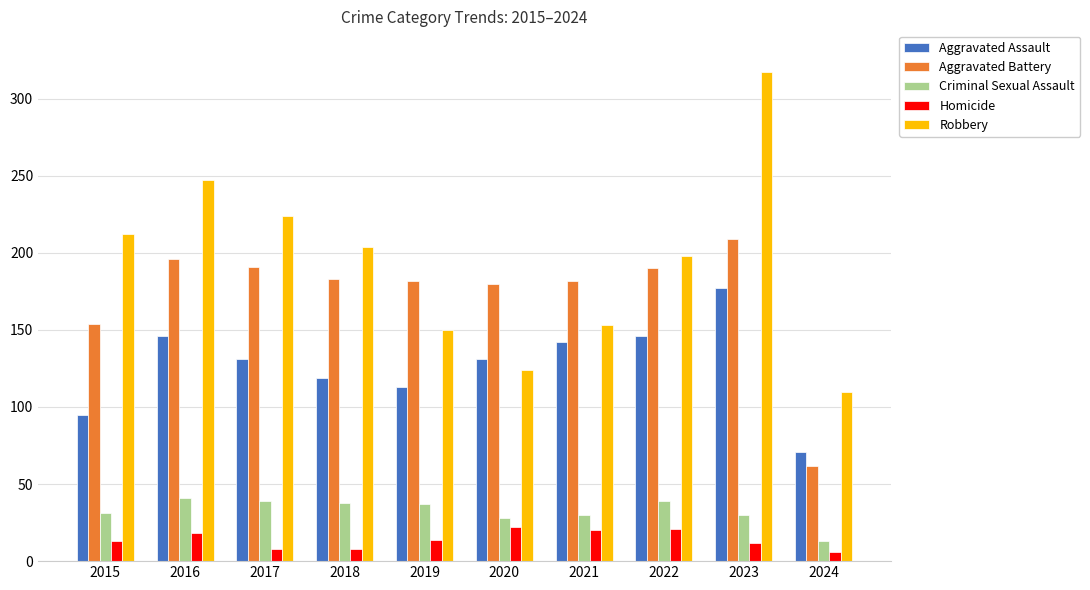

What is the highest value of the Homicide series?

22